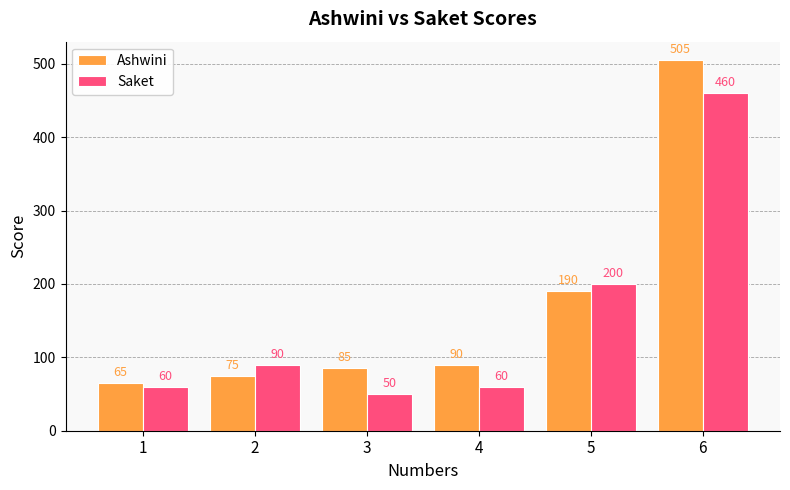

Rank the categories by Ashwini value from highest to lowest.

6, 5, 4, 3, 2, 1